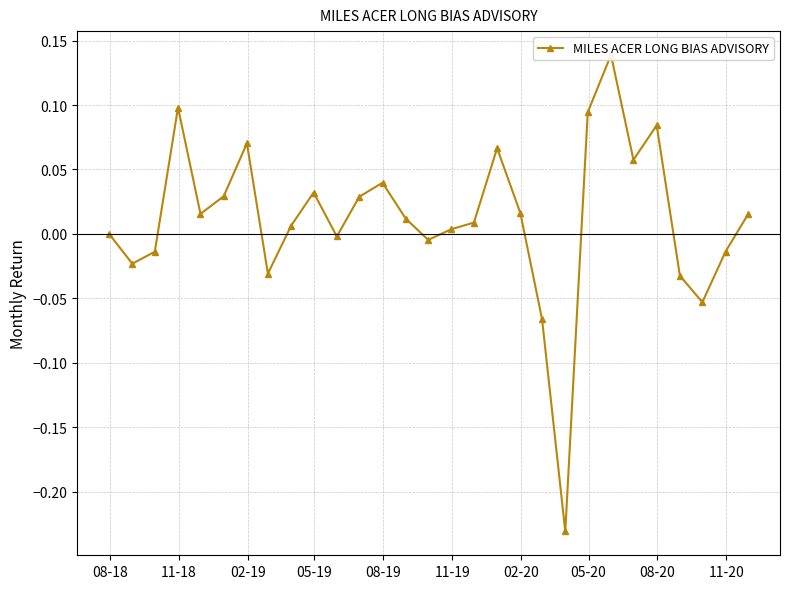

How many values are below 0?

10